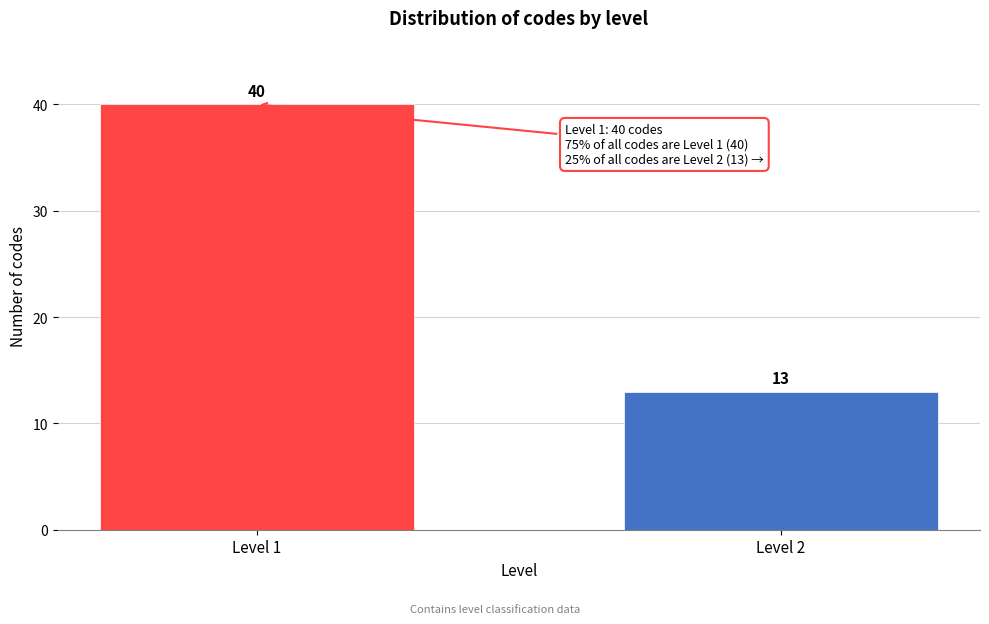

Reading right to left, list all the values displayed in this chart.

Level 2=13	Level 1=40